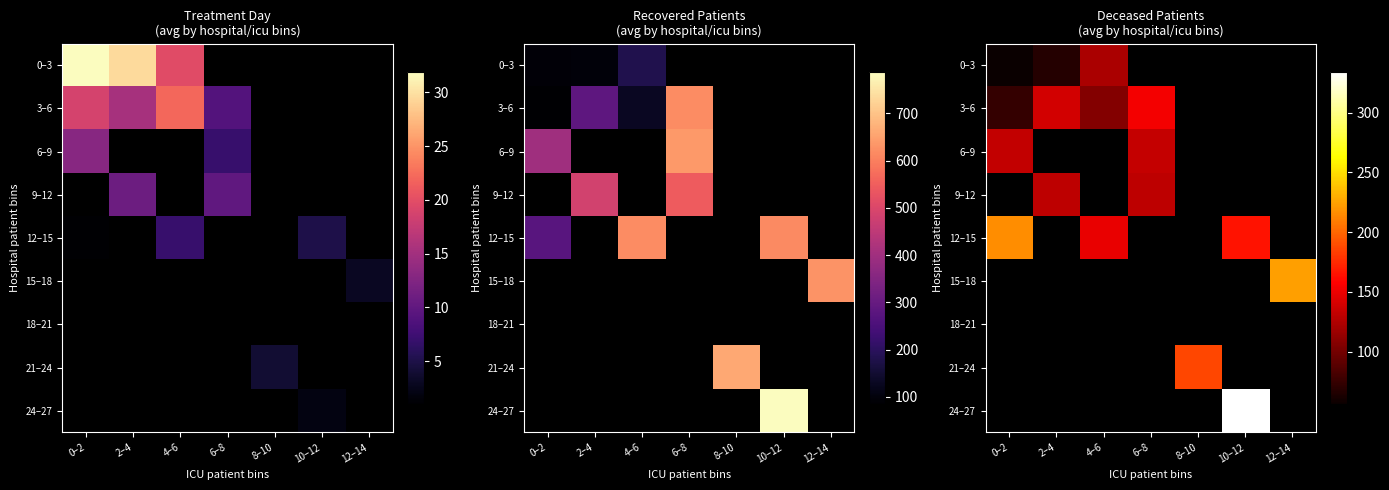

List the labels in order of 24–27 value, smallest first.

0–2, 2–4, 4–6, 6–8, 8–10, 10–12, 12–14